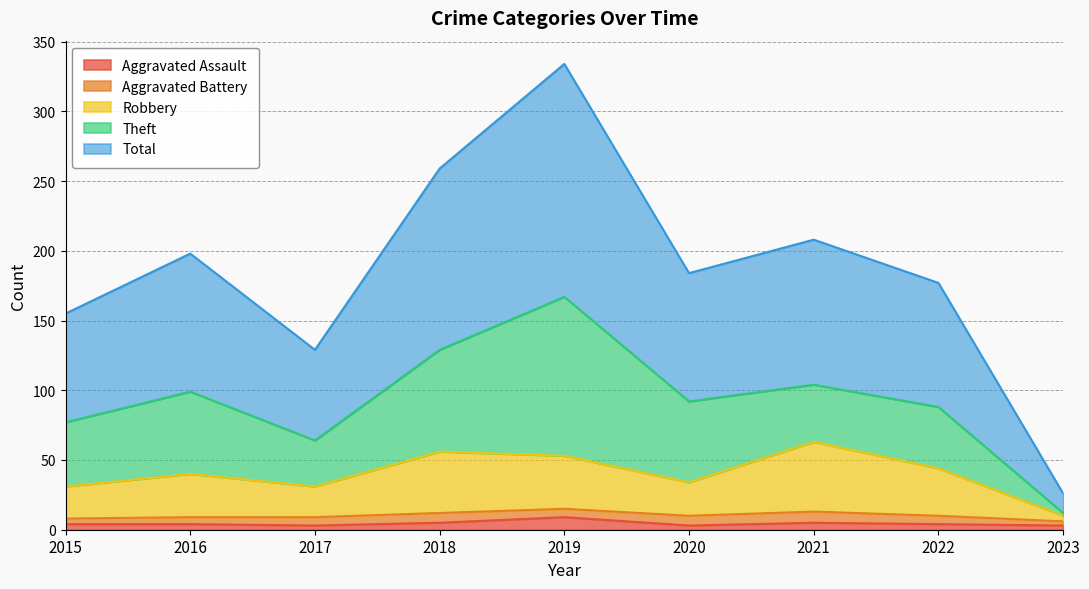

What is the difference between the second highest and minimum values in the Aggravated Assault series?

2